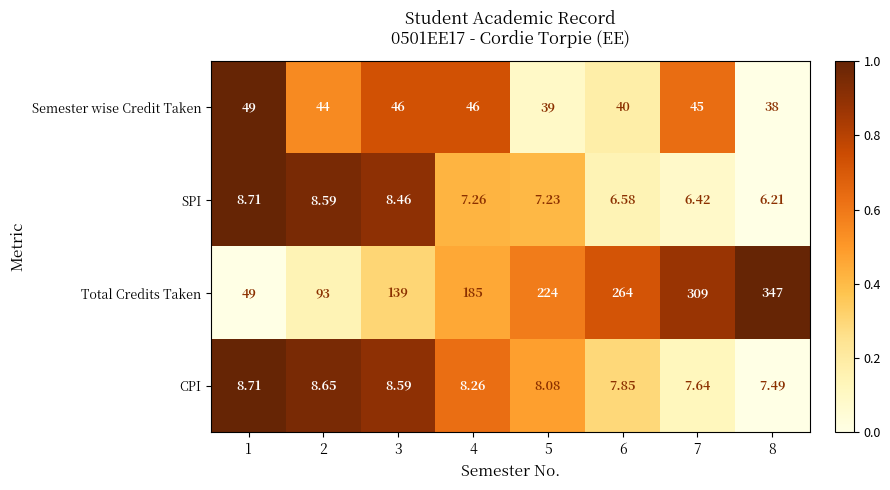

How many data points does each series have?

8